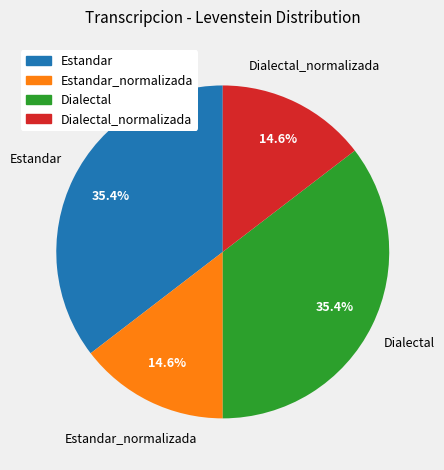

Is there a majority slice in this chart?

No